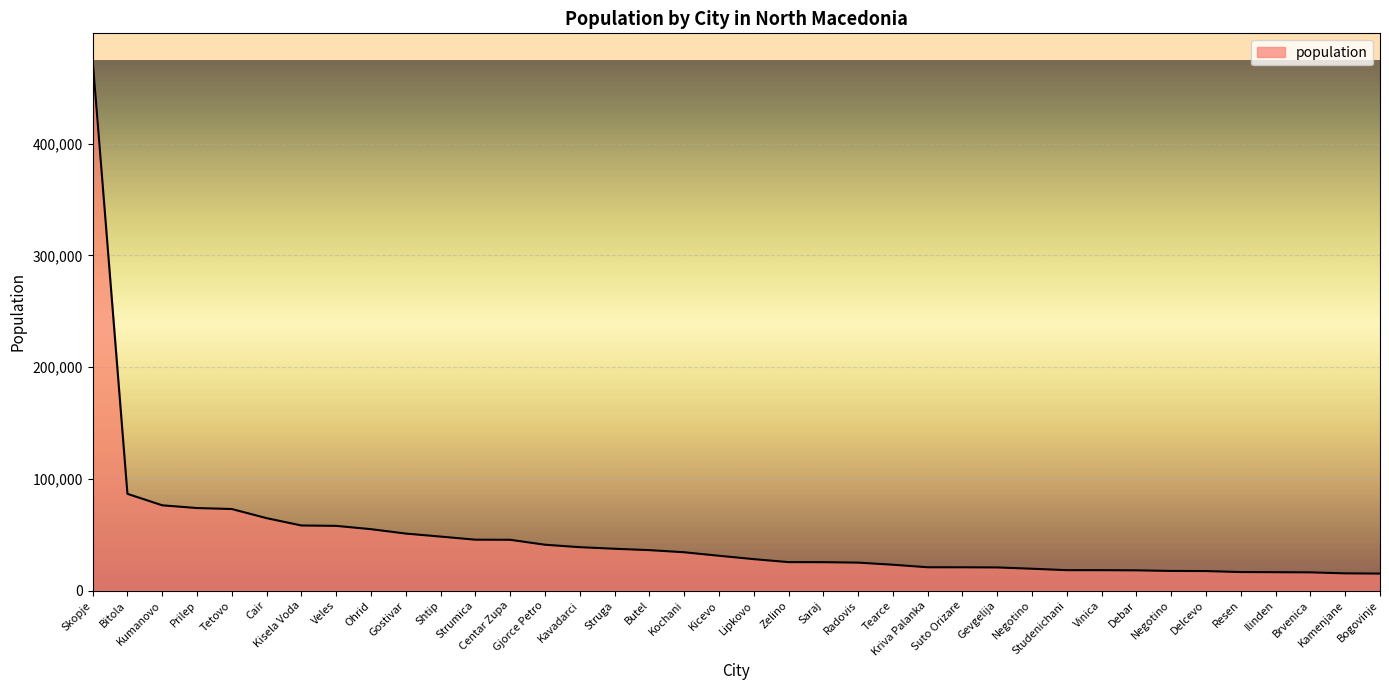

Rank the categories by value from highest to lowest.

Skopje, Bitola, Kumanovo, Prilep, Tetovo, Cair, Kisela Voda, Veles, Ohrid, Gostivar, Shtip, Strumica, Centar Zupa, Gjorce Petro, Kavadarci, Struga, Butel, Kochani, Kicevo, Lipkovo, Zelino, Saraj, Radovis, Tearce, Kriva Palanka, Suto Orizare, Gevgelija, Negotino, Studenichani, Vinica, Debar, Negotino, Delcevo, Resen, Ilinden, Brvenica, Kamenjane, Bogovinje